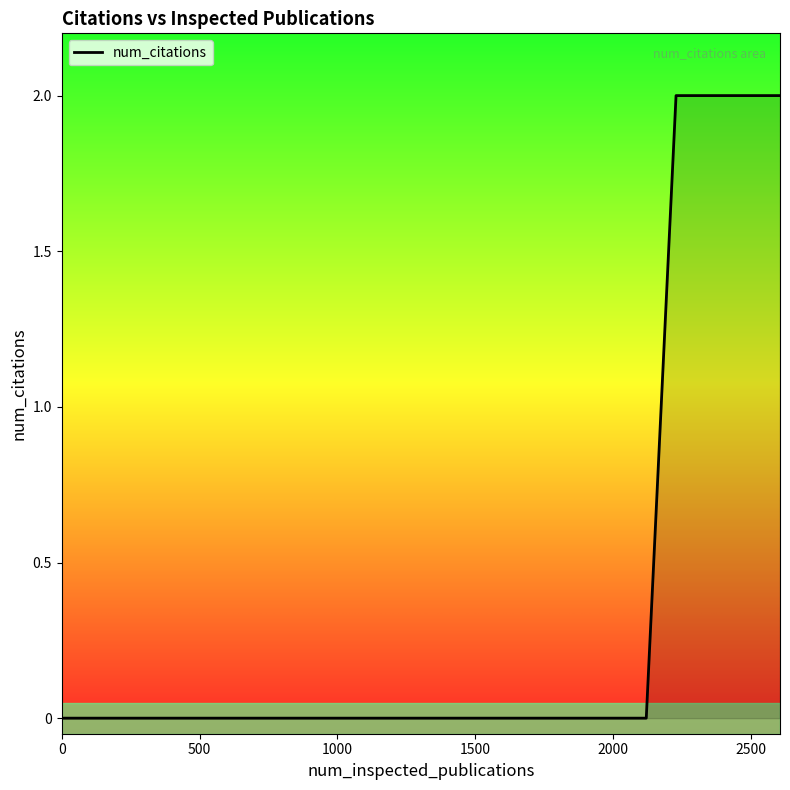

Does the chart display data point markers on the line(s)?

No